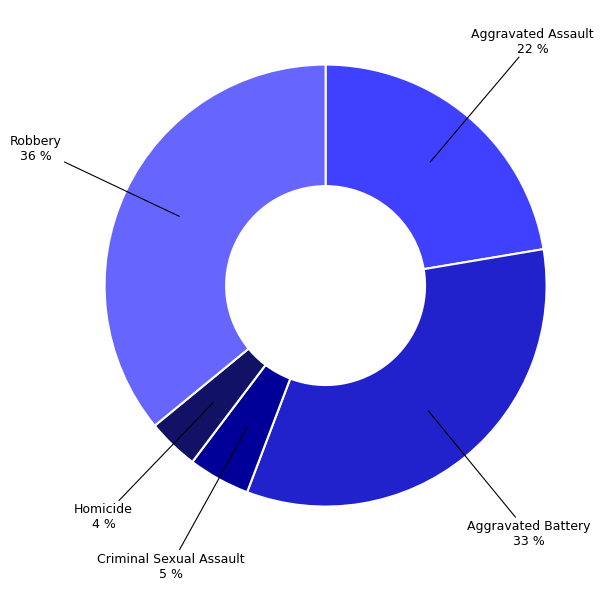

Is there a majority slice in this chart?

No